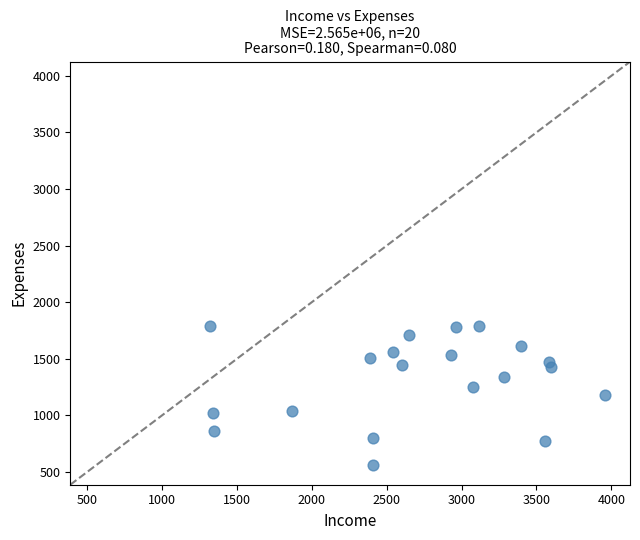

What is the range of X values (max minus min)?

2637